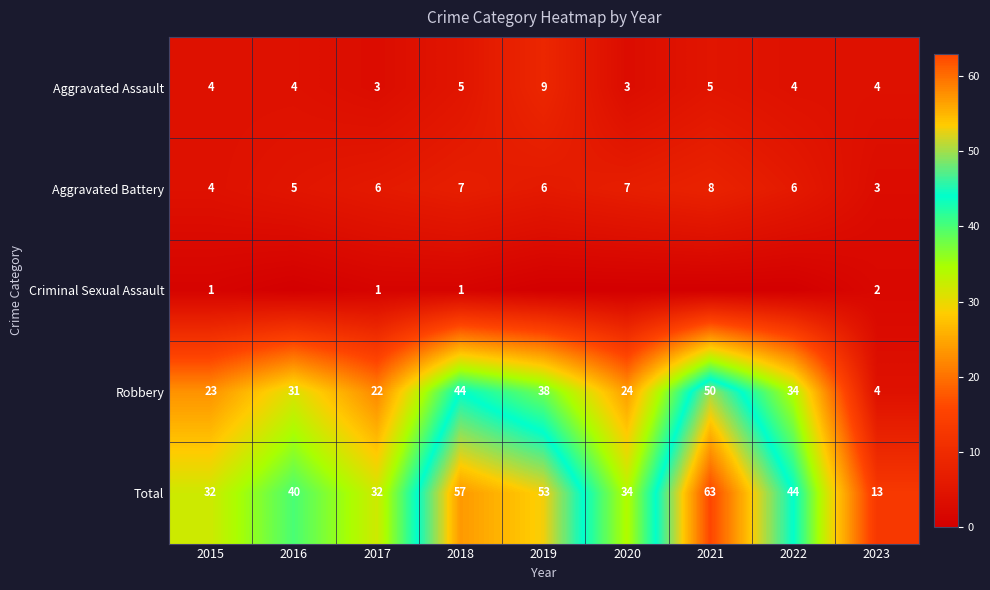

What is the difference between the Total values at 2016 and 2022?

4